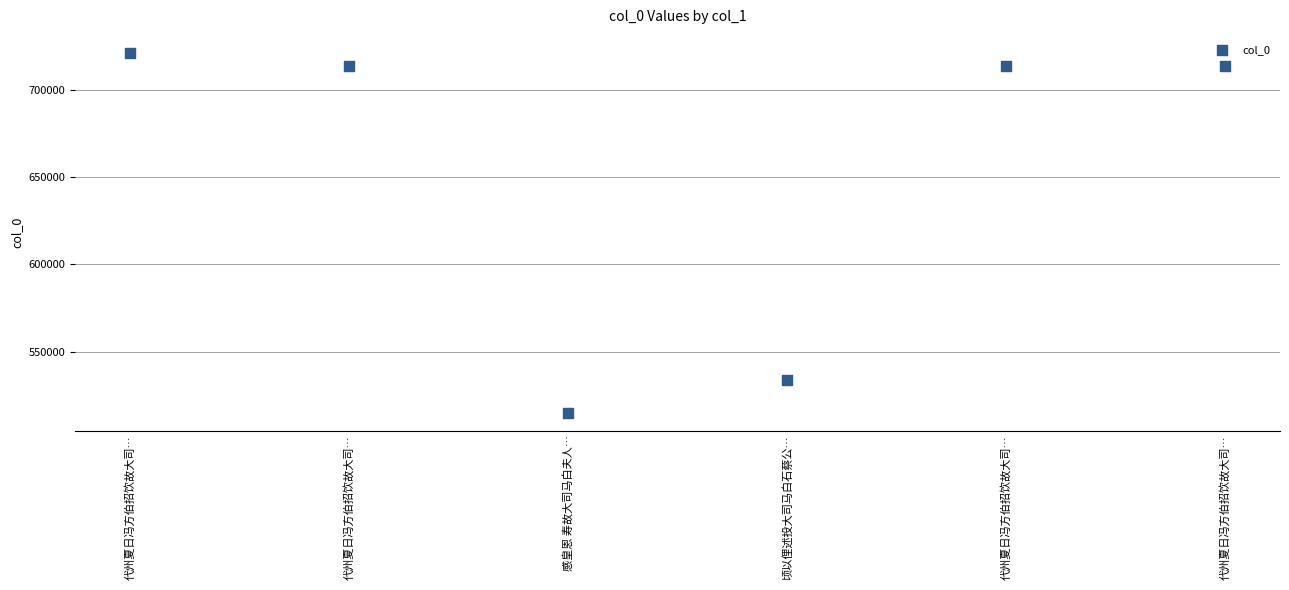

What Y value in the scatter plot is closest to 618214?

533697